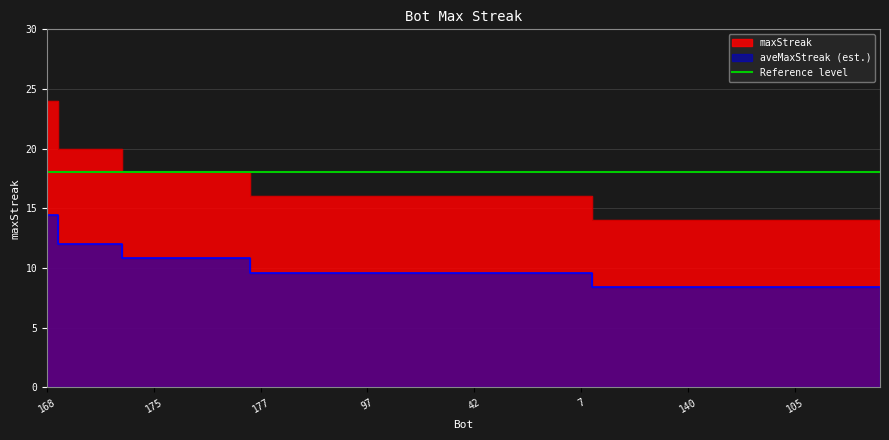

True or false: the data has more than 1 interior local peaks.

False